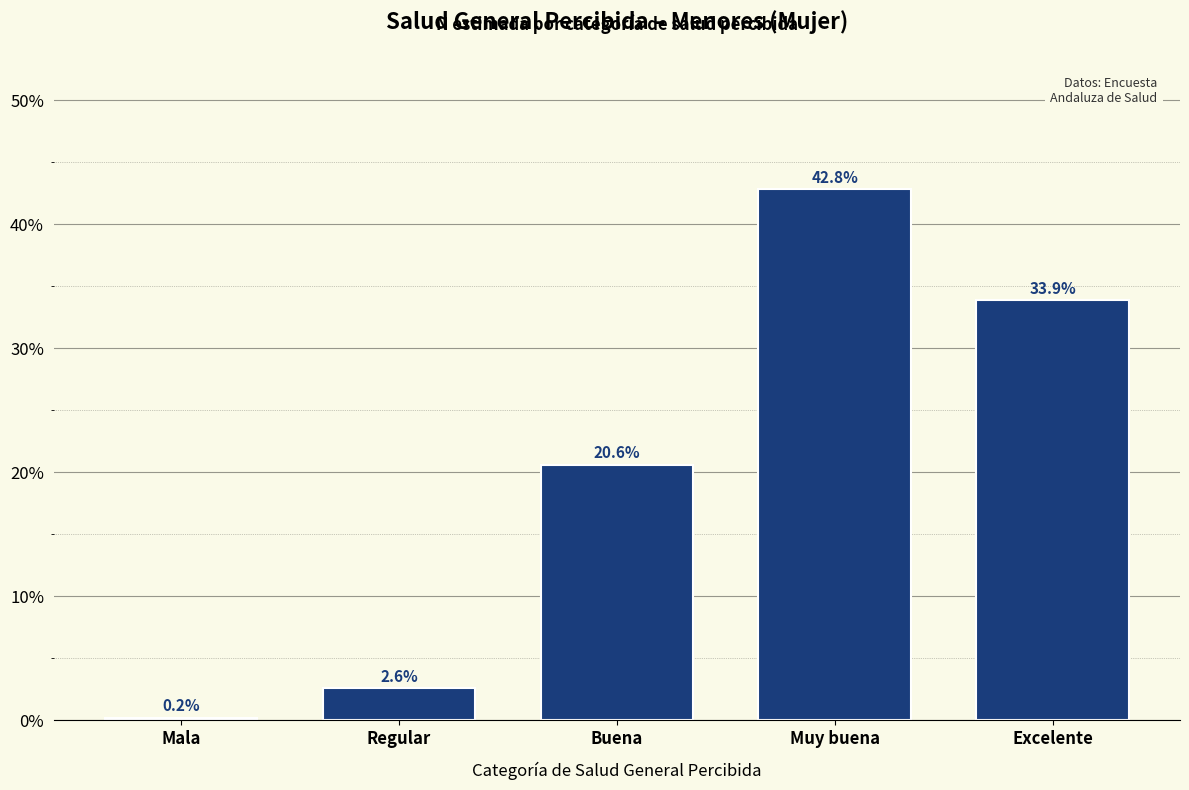

Reading left to right, what are all the values shown in this chart?

0.2	2.6	20.6	42.8	33.9